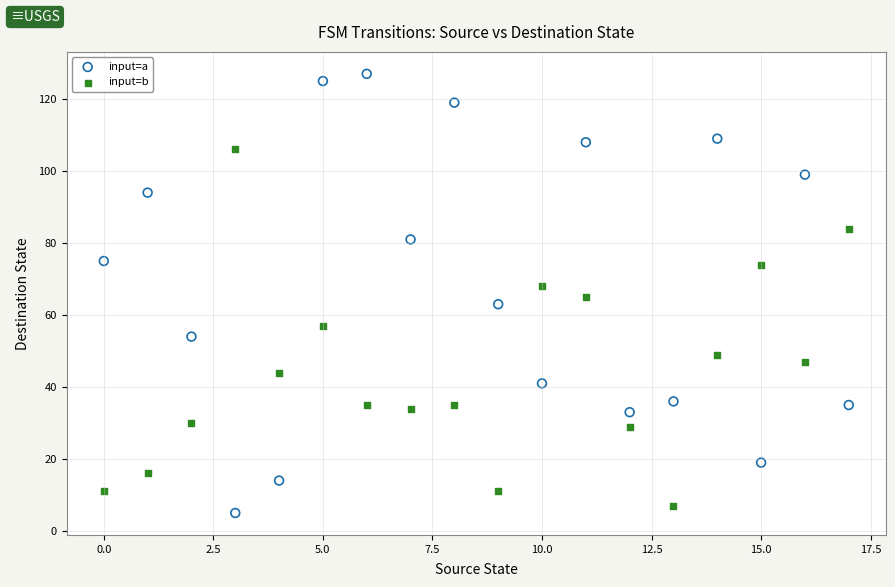

Across all data points, what is the range of Y values (max minus min)?

122